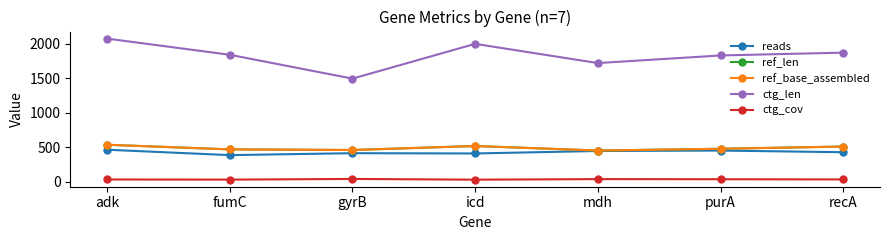

Is this an area chart (filled region under the line)?

No